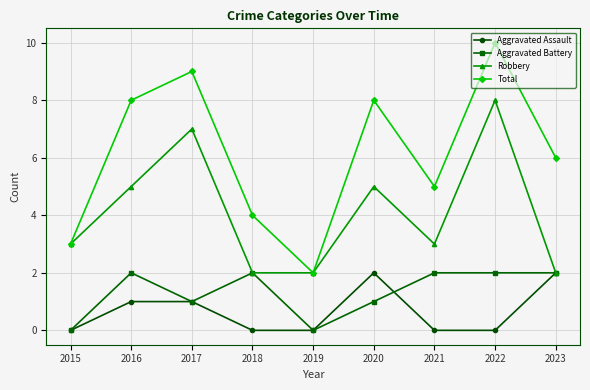

The value of Aggravated Battery at 2020 is 1. True or false?

True